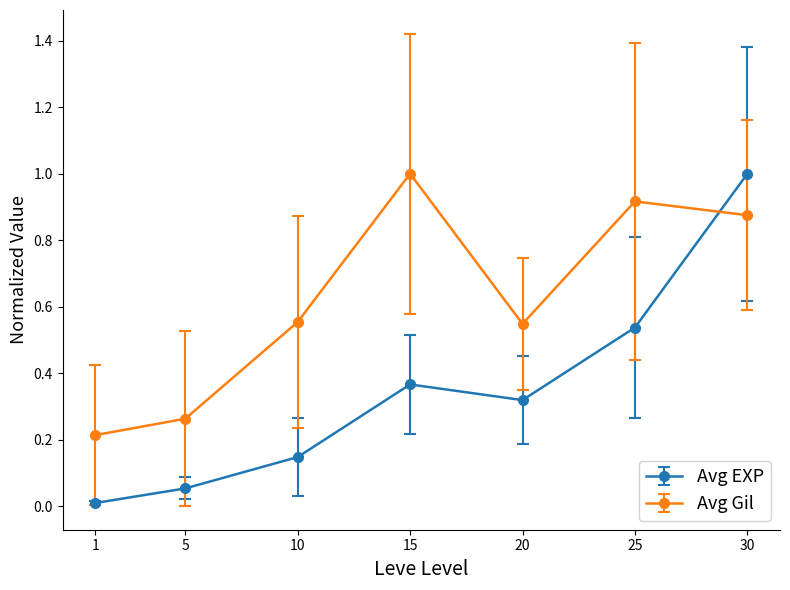

Which series has the largest range (max minus min)?

Avg EXP